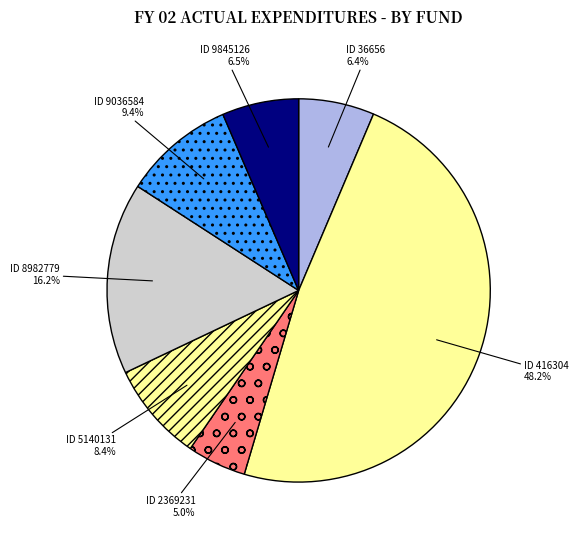

How many slices are in this pie chart?

7